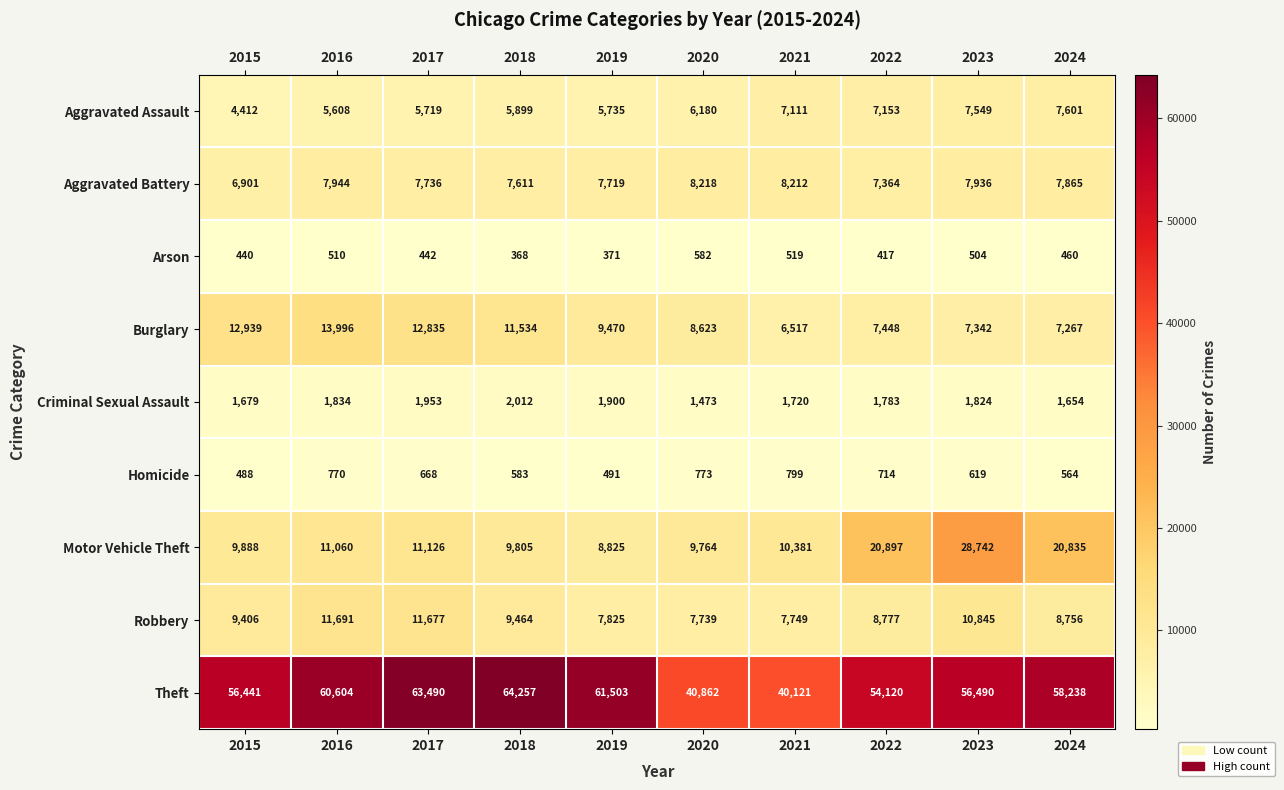

At which label is Motor Vehicle Theft closest to 18783?

2024